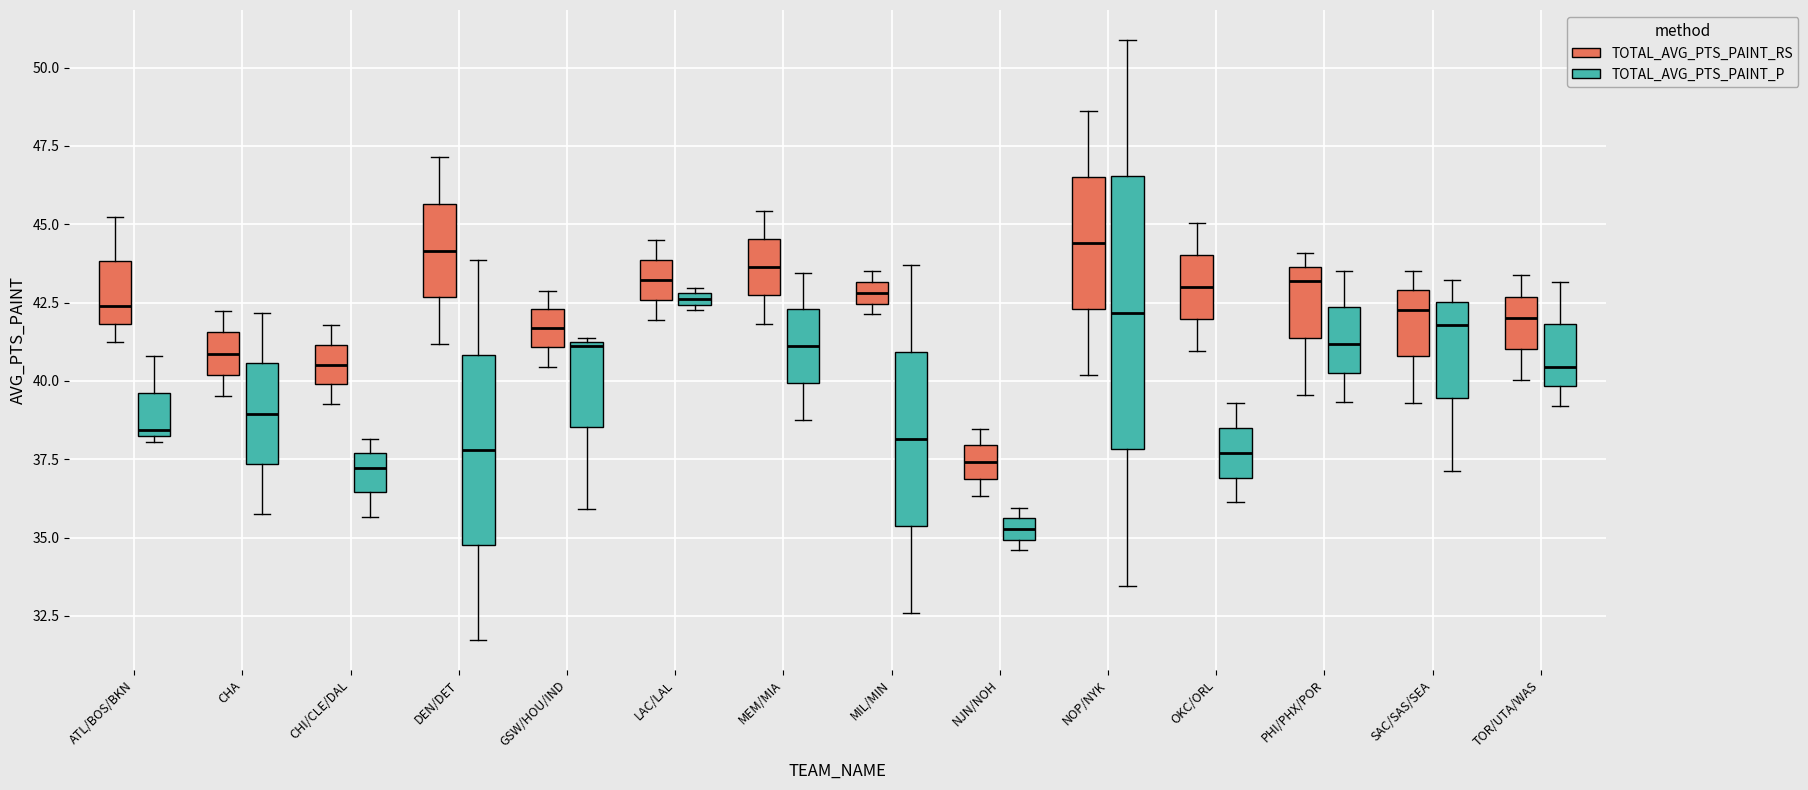

Which box's median line is the lowest?

NJN/NOH (TOTAL_AVG_PTS_PAINT_P)